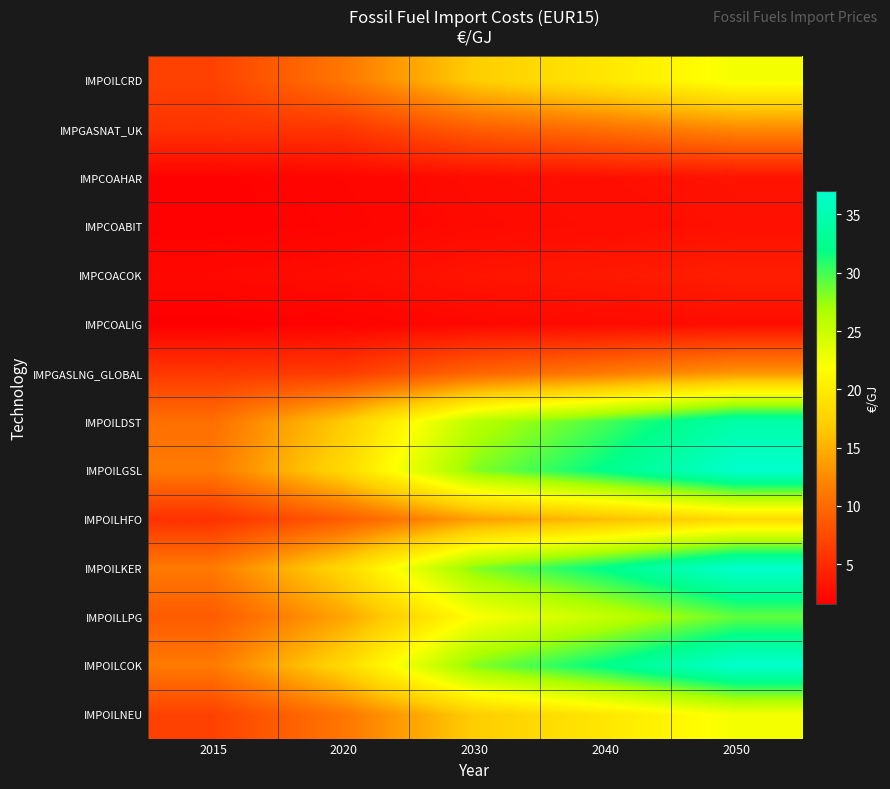

Rank the series by their maximum value, from highest to lowest.

IMPOILGSL, IMPOILKER, IMPOILCOK, IMPOILDST, IMPOILLPG, IMPOILCRD, IMPOILNEU, IMPOILHFO, IMPGASLNG_GLOBAL, IMPGASNAT_UK, IMPCOACOK, IMPCOAHAR, IMPCOABIT, IMPCOALIG